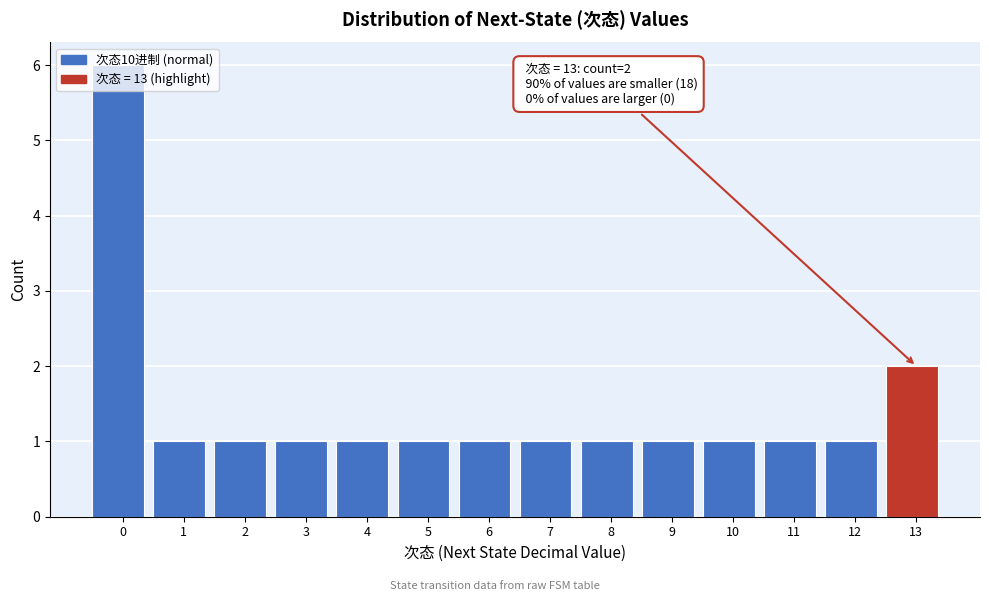

What is the value of the 7th bar from the left?

1